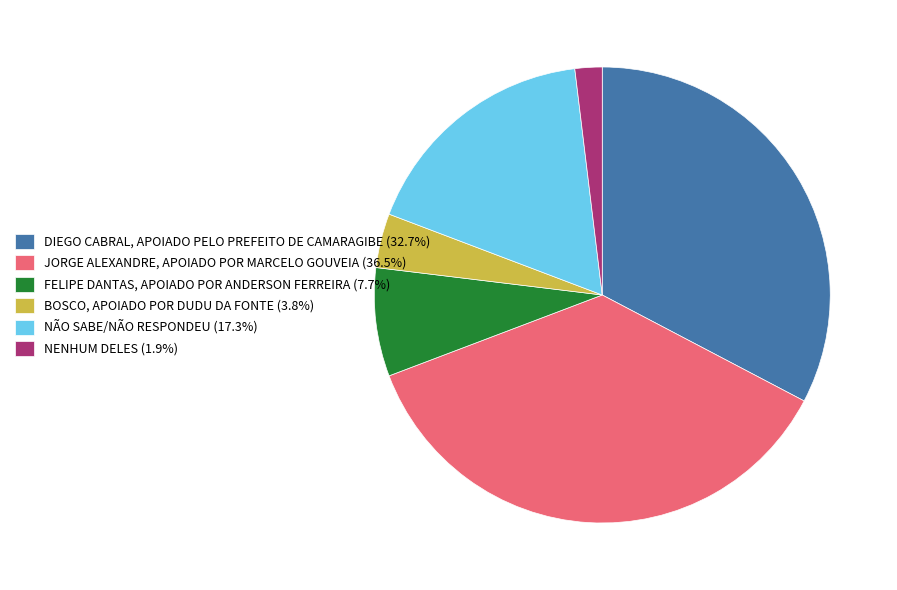

What is the ratio of the value at JORGE ALEXANDRE, APOIADO POR MARCELO GOUVEIA to the value at NÃO SABE/NÃO RESPONDEU?

2.1